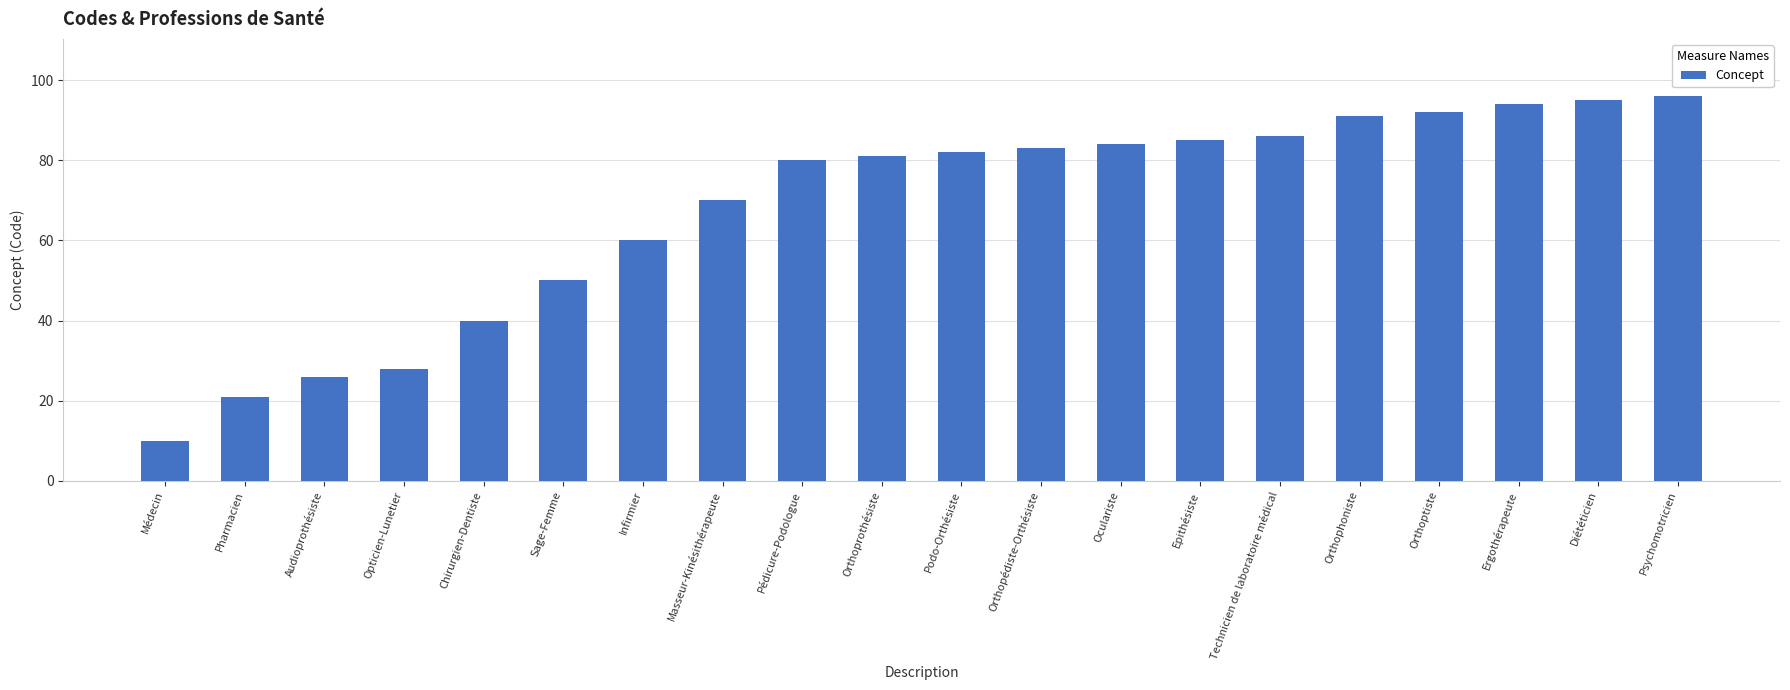

What is the ratio of the value at Orthophoniste to the value at Oculariste?

1.1